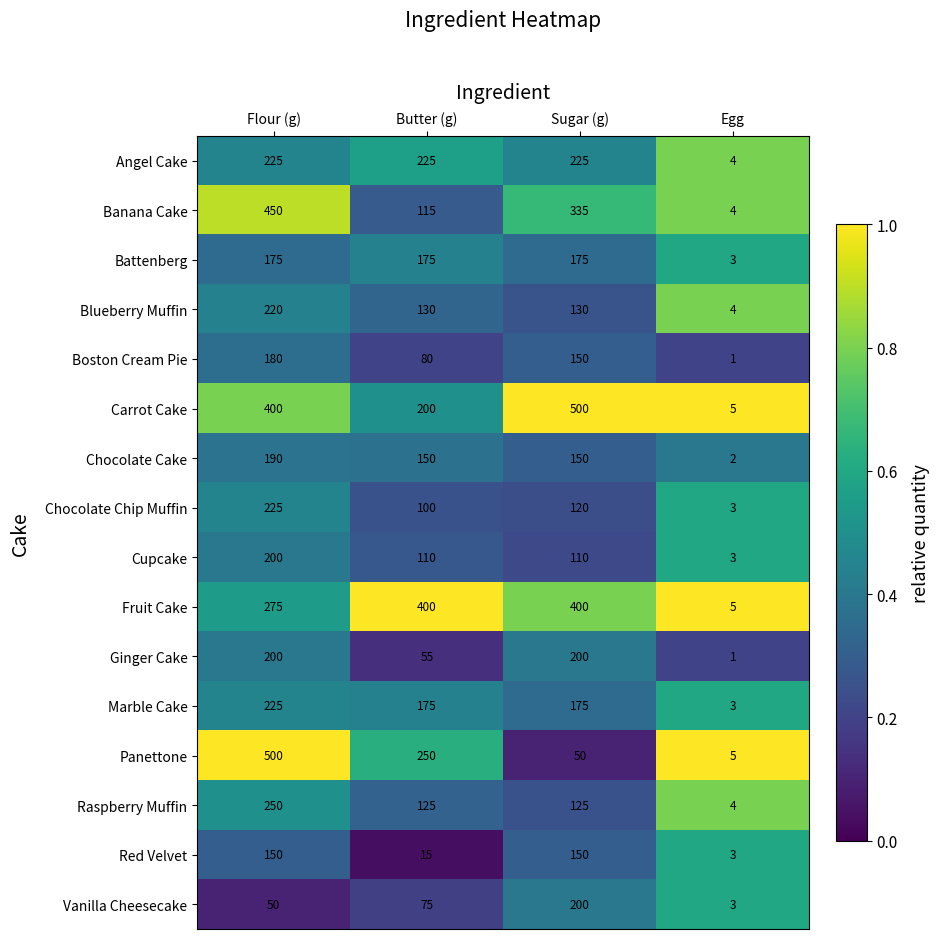

What is the total value across all series at Butter (g)?

2380